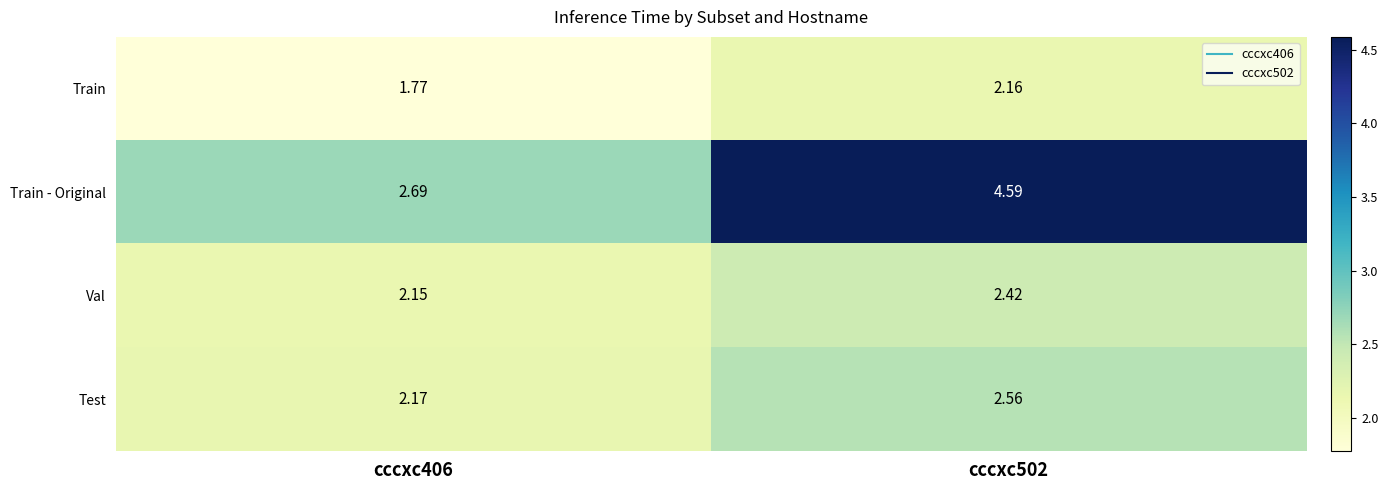

Which series changed the most between cccxc406 and cccxc502?

Train - Original